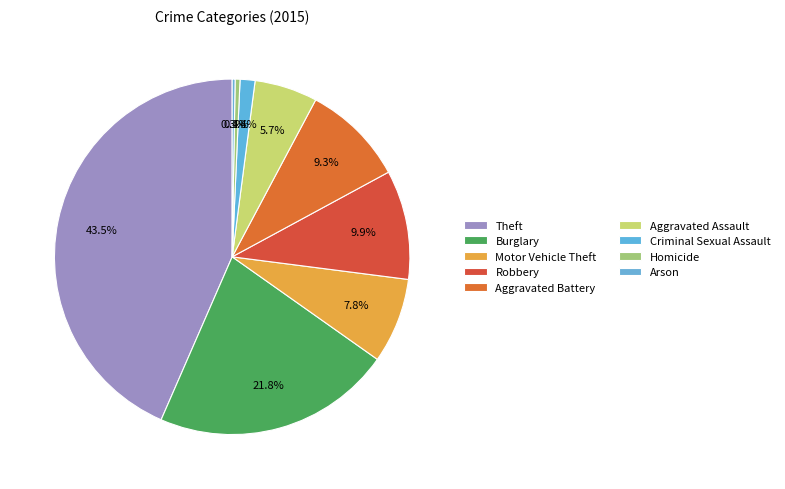

To the nearest percent, what portion does Theft represent?

43%